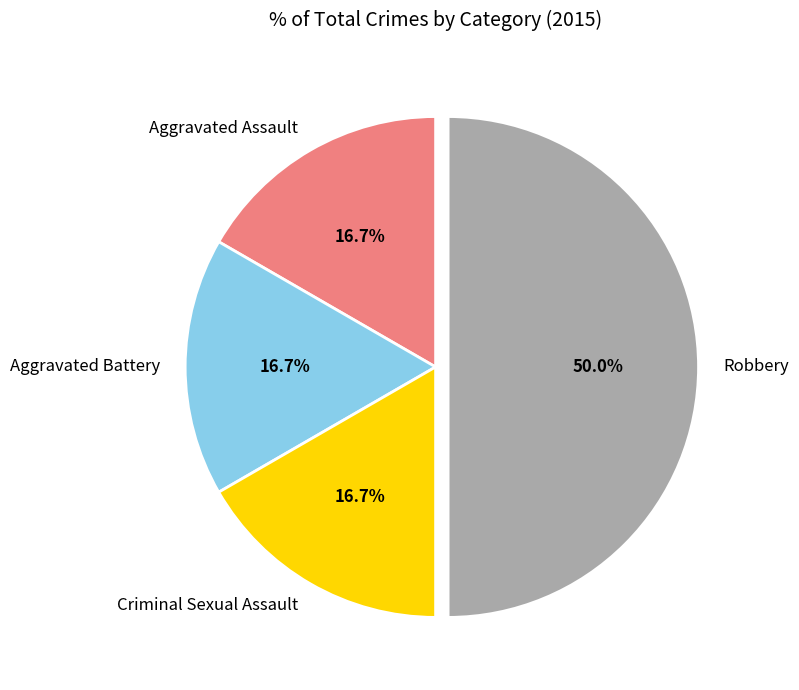

Is it true that Aggravated Assault is 17% of the pie?

True